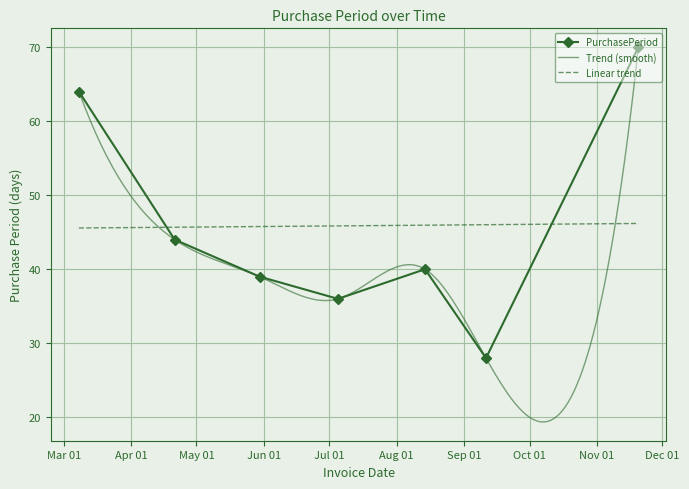

List the labels in order of value, largest first.

2017-11-20, 2017-03-08, 2017-04-21, 2017-08-14, 2017-05-30, 2017-07-05, 2017-09-11